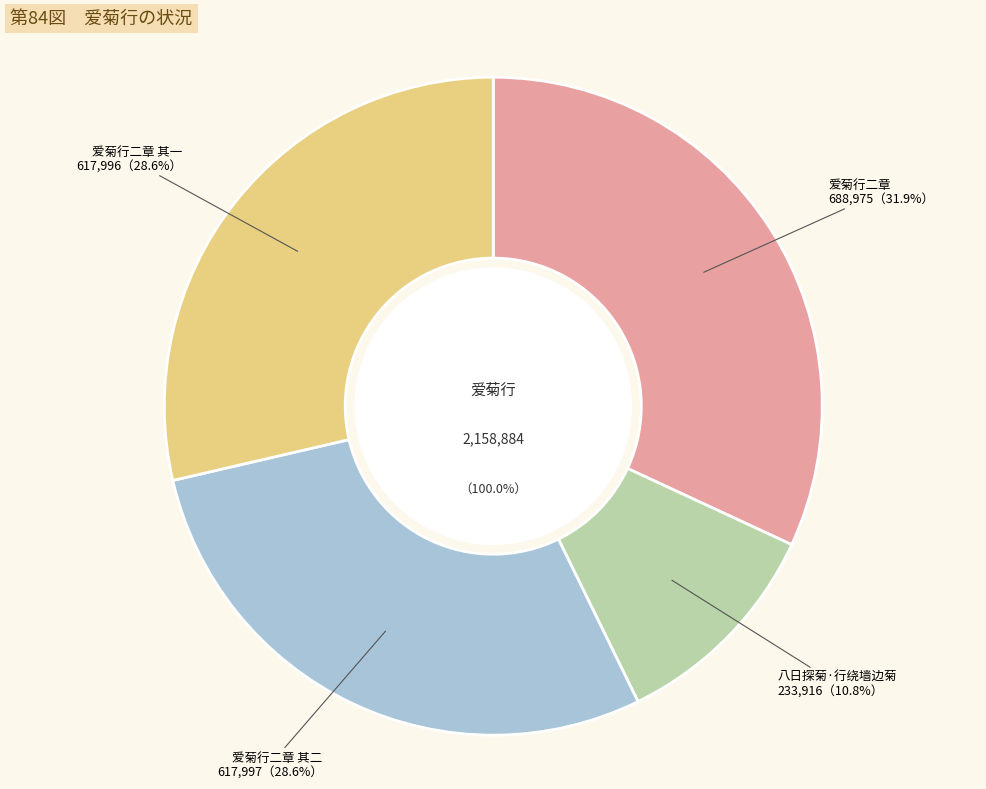

What is the change in value from 爱菊行二章 to 爱菊行二章 其一?

-70979